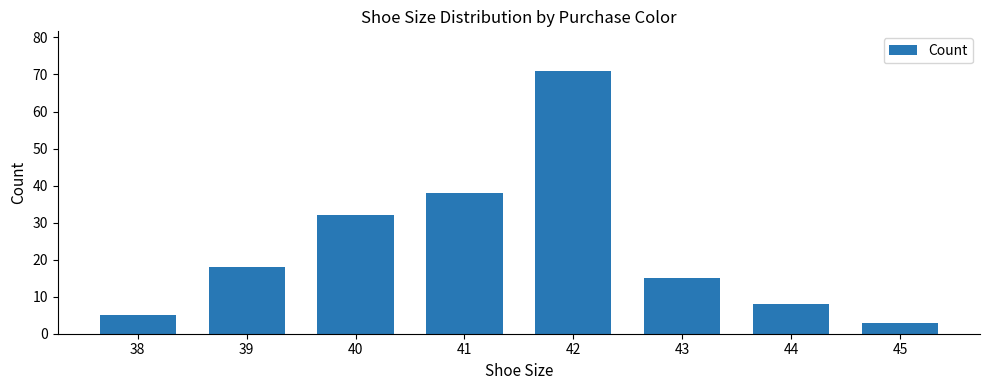

What is the value of the 4th bar from the left?

38